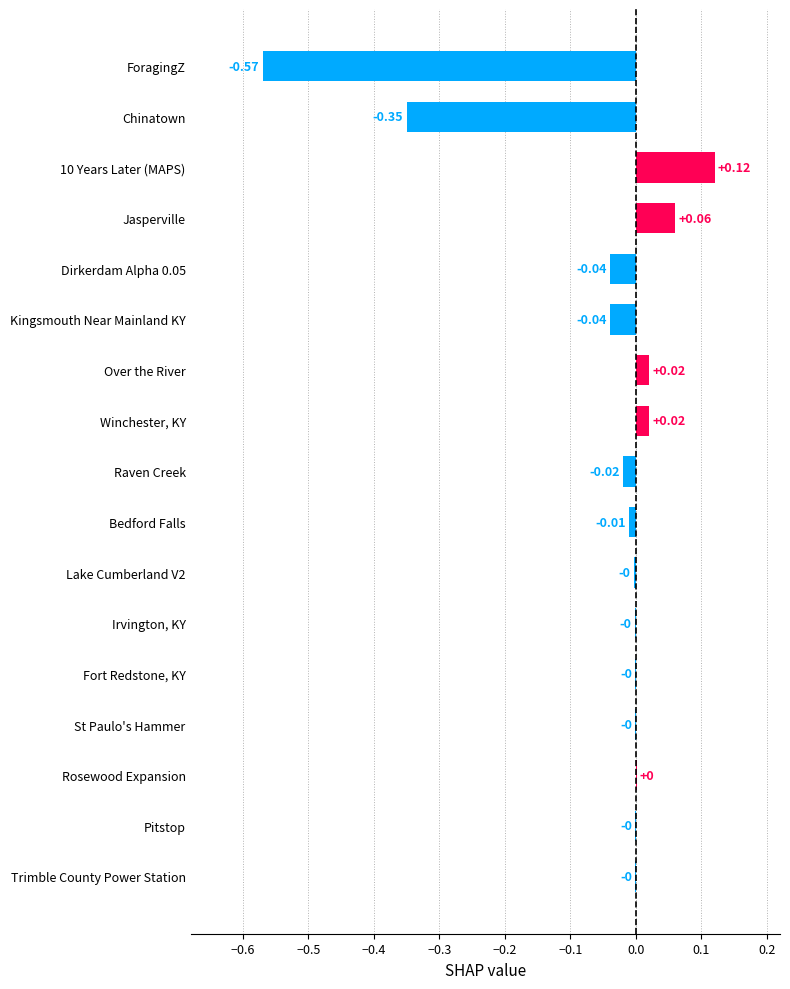

What is the sum of all values?

-0.8